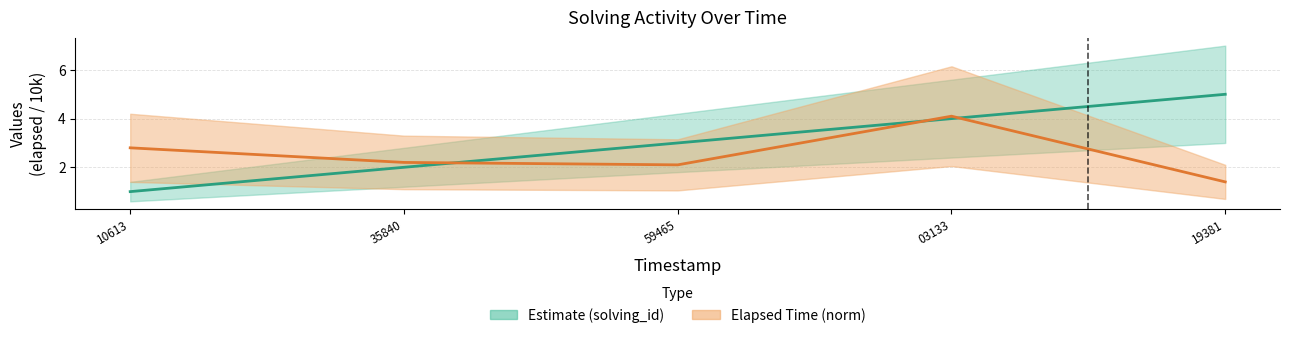

At which category does the chart reach its minimum across all series?

10613